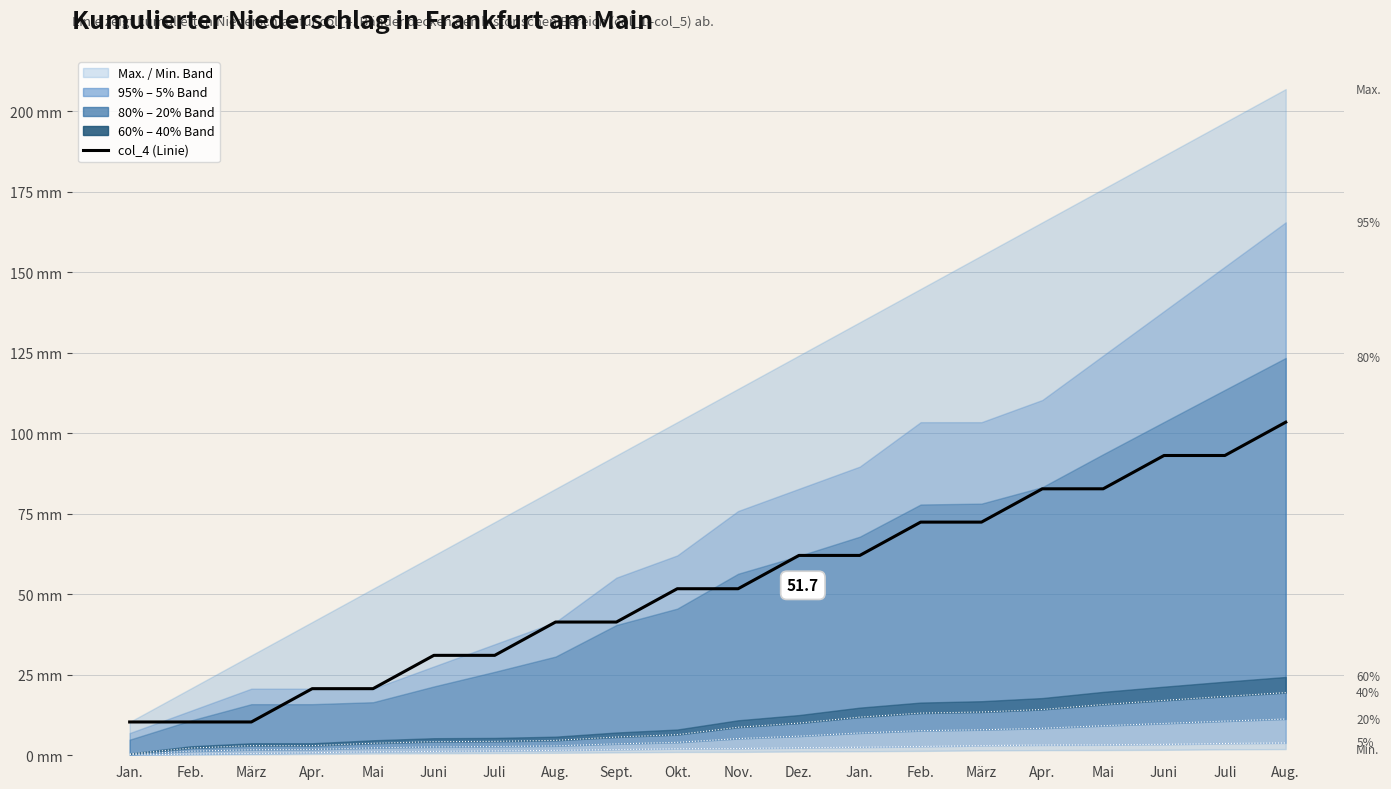

True or false: 40% has more than 1 interior local peaks.

False